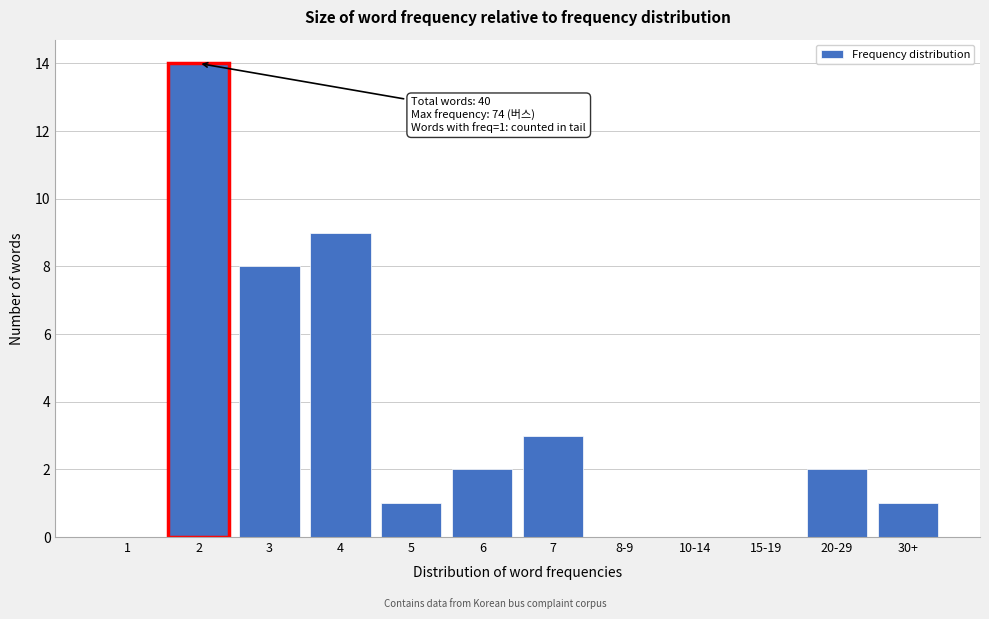

Reading left to right, what are all the values shown in this chart?

1=0	2=14	3=8	4=9	5=1	6=2	7=3	8-9=0	10-14=0	15-19=0	20-29=2	30+=1